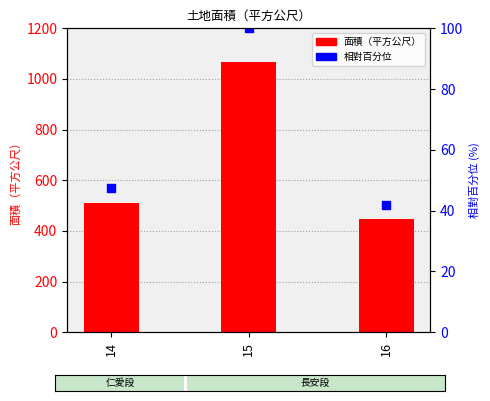

Which series contains the lowest Y value?

相對百分位